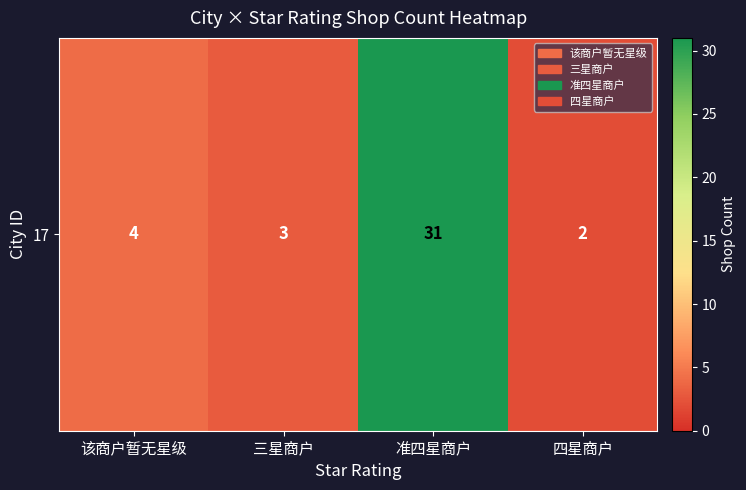

What is the maximum value shown in the chart?

31